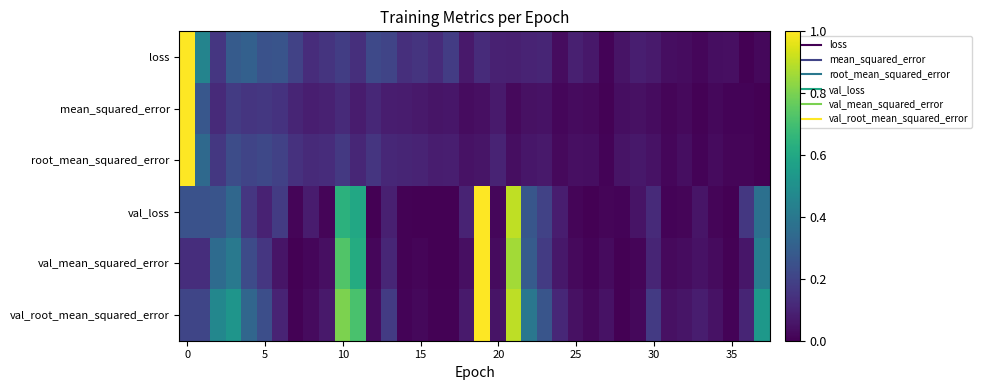

How many data points does each series have?

38